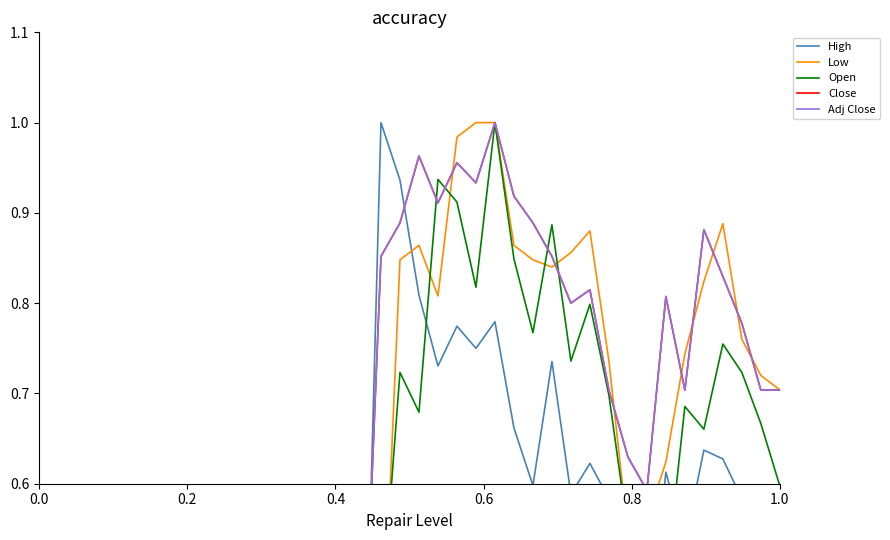

What is the sum of all Adj Close values?

24.2